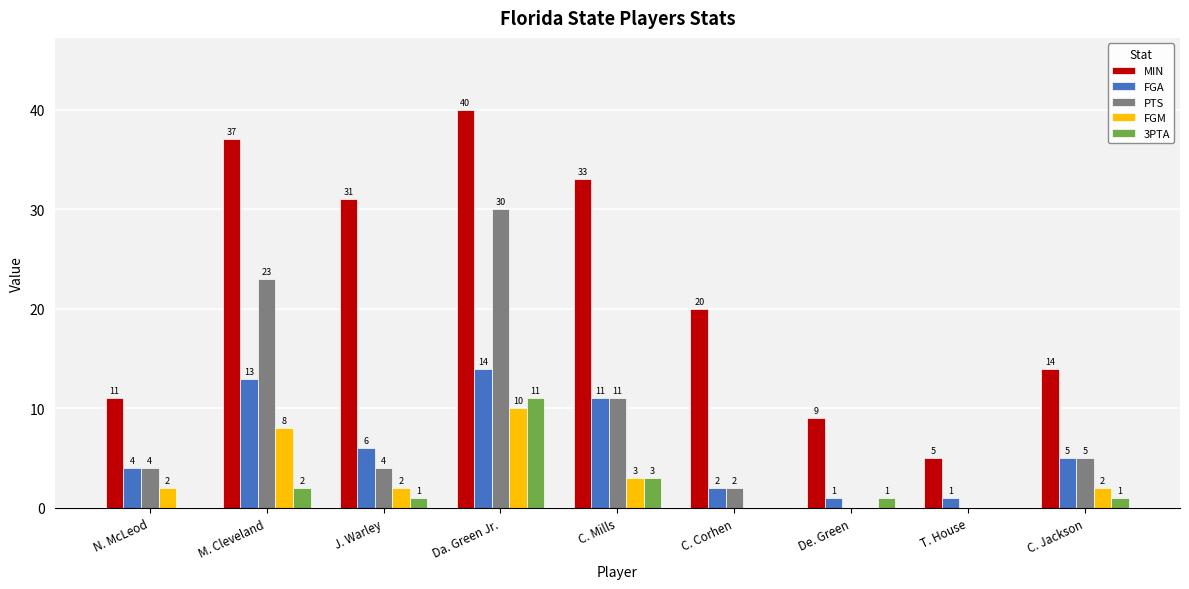

What is the average value of the FGM series?

3